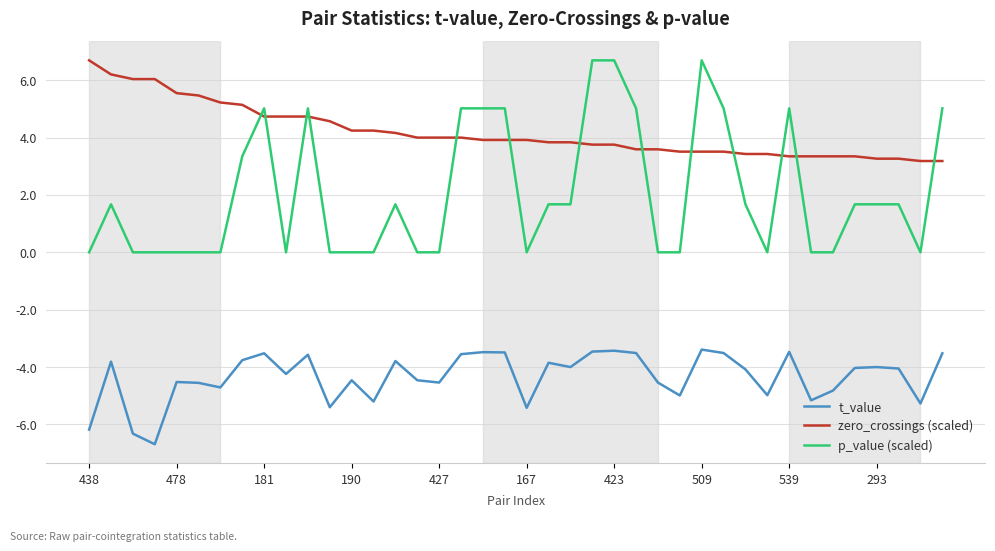

Rank the series by their average value, from highest to lowest.

zero_crossings (scaled), p_value (scaled), t_value